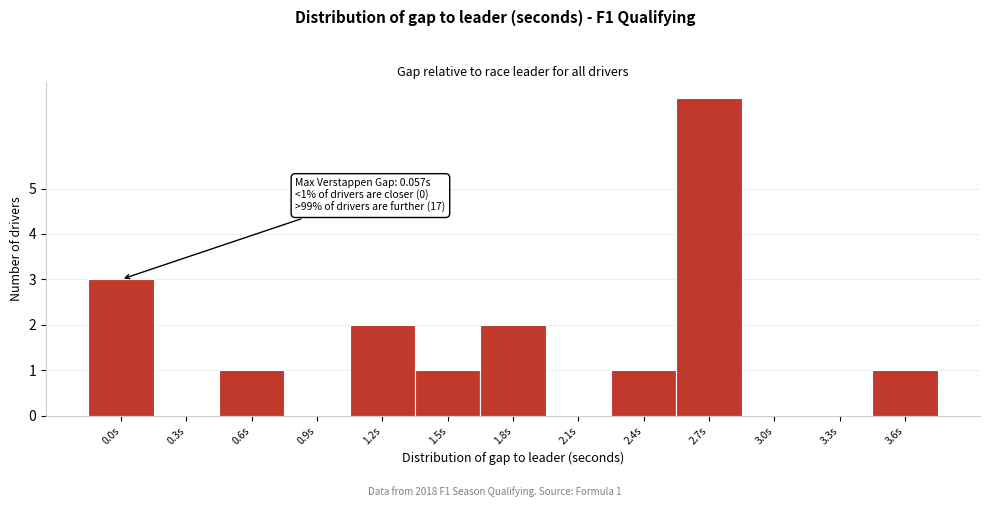

Reading right to left, list all the values displayed in this chart.

3.6s=1	3.3s=0	3.0s=0	2.7s=7	2.4s=1	2.1s=0	1.8s=2	1.5s=1	1.2s=2	0.9s=0	0.6s=1	0.3s=0	0.0s=3